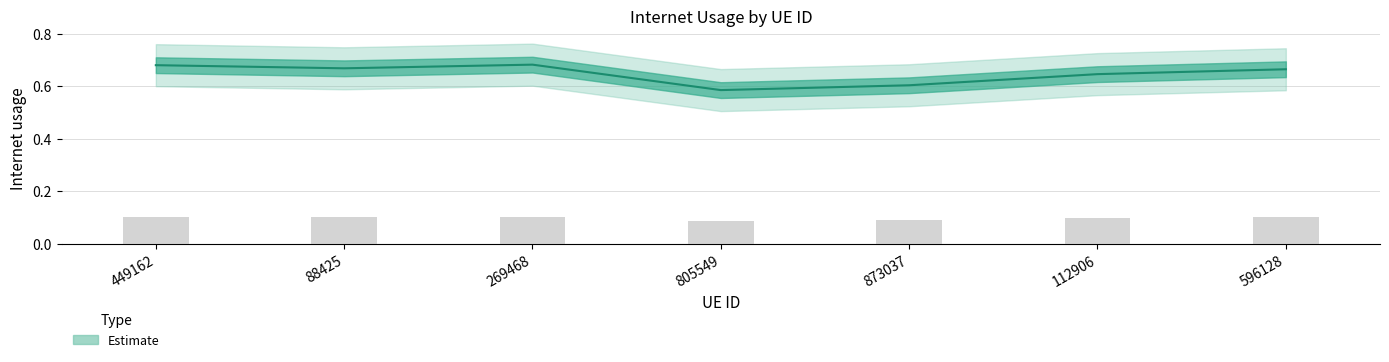

True or false: the data shows 0.6 at 112906.

True